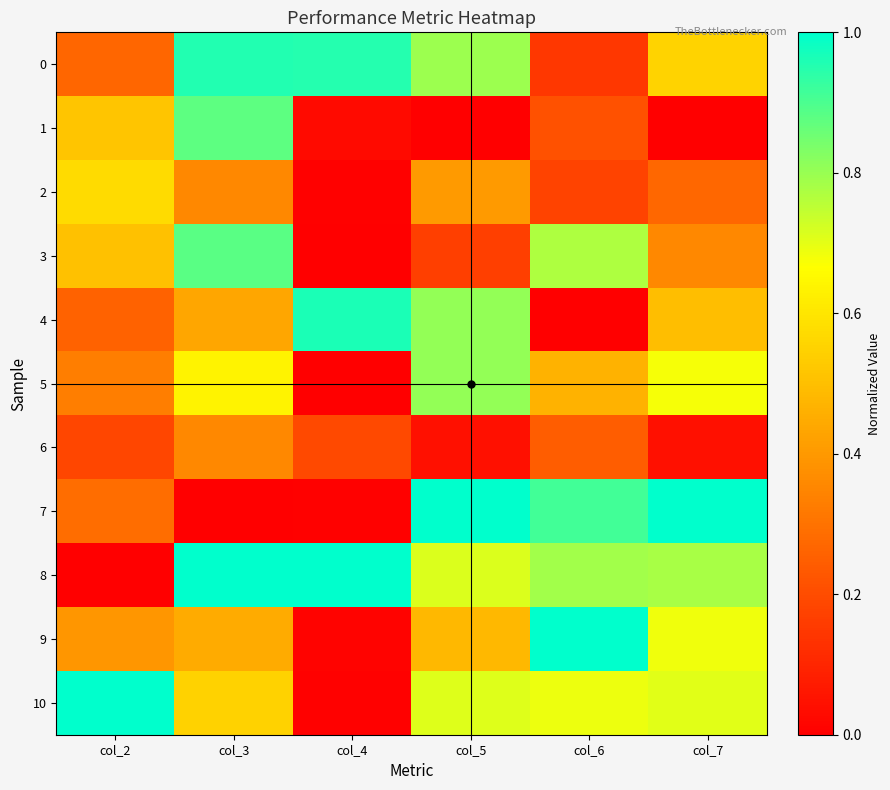

How many series are shown in this chart?

11